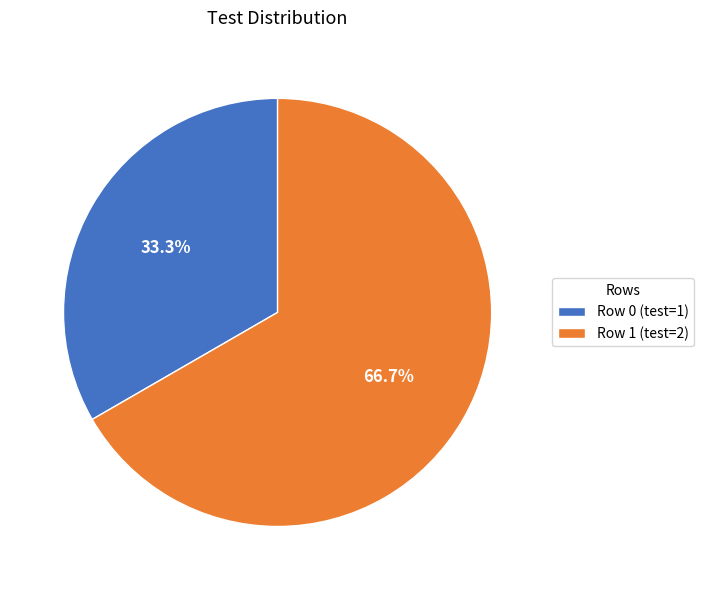

Rank the categories by value from lowest to highest.

Row 0, Row 1